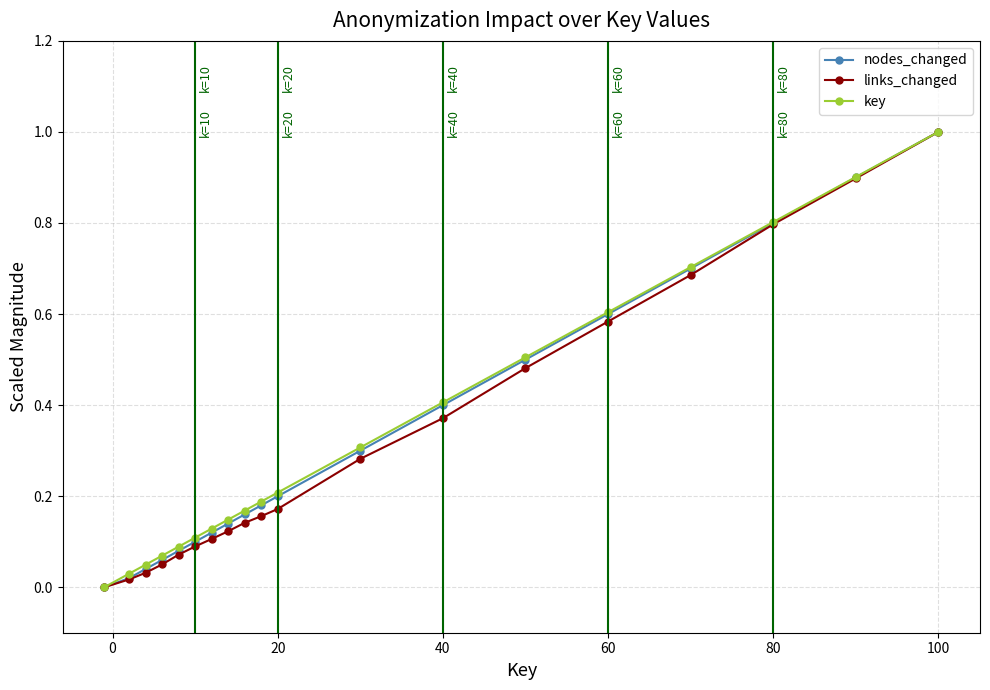

What is the highest value of the links_changed series?

1.0